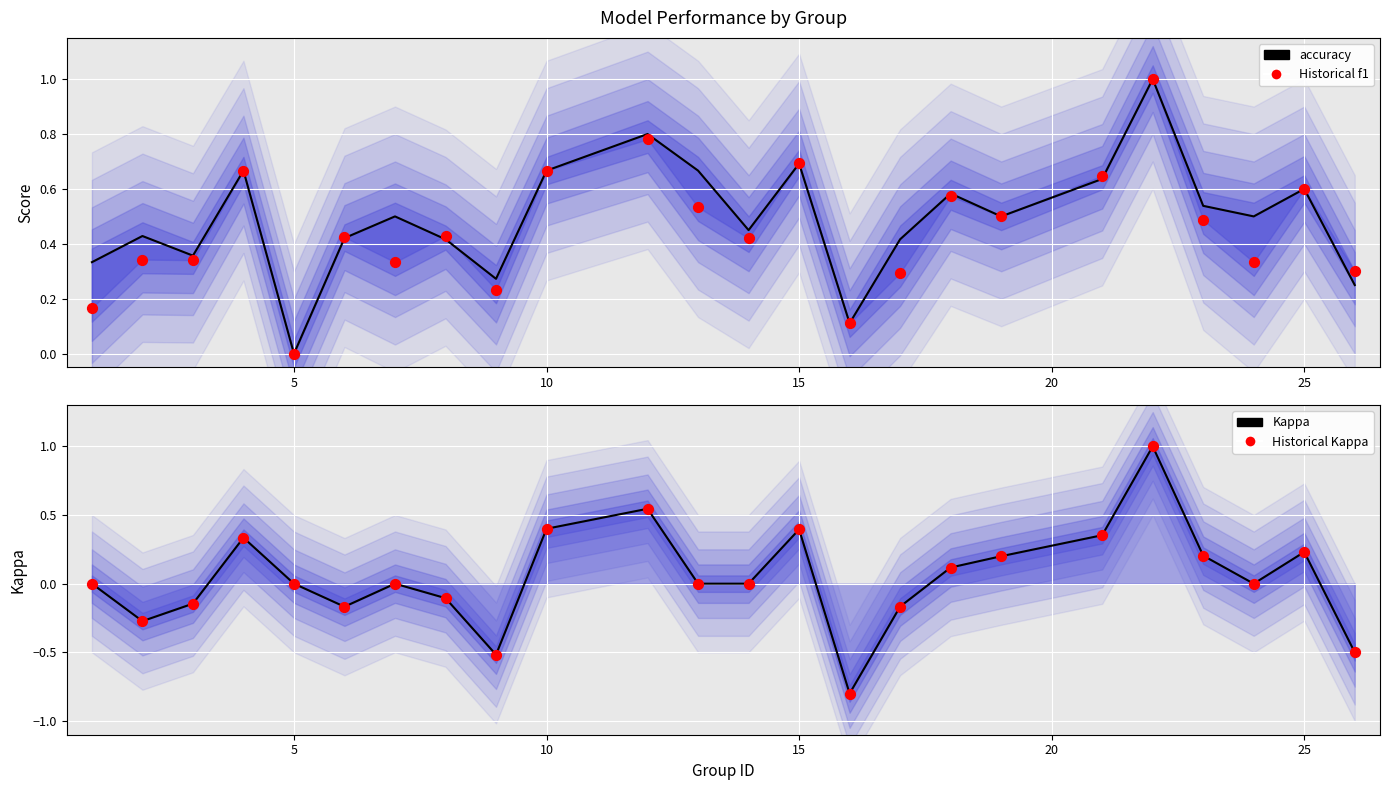

Which series reaches the maximum Y coordinate?

accuracy